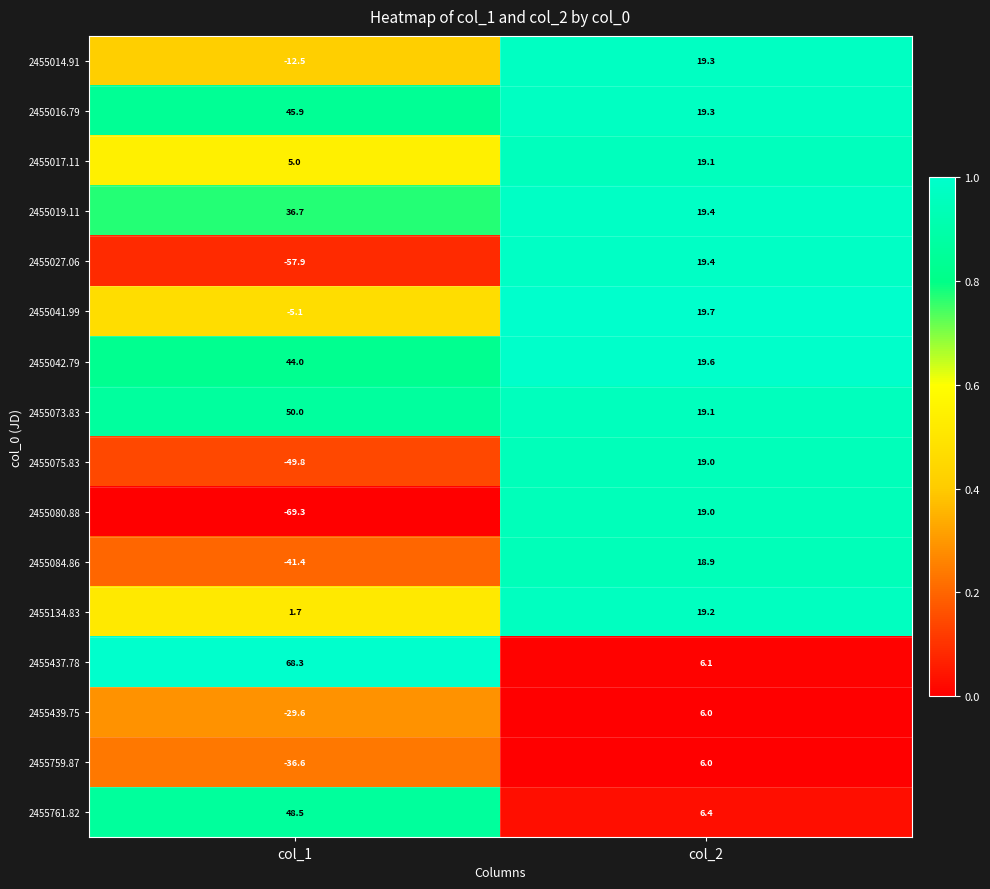

Is it true that 2455080.88 equals -108.8 at col_1?

False